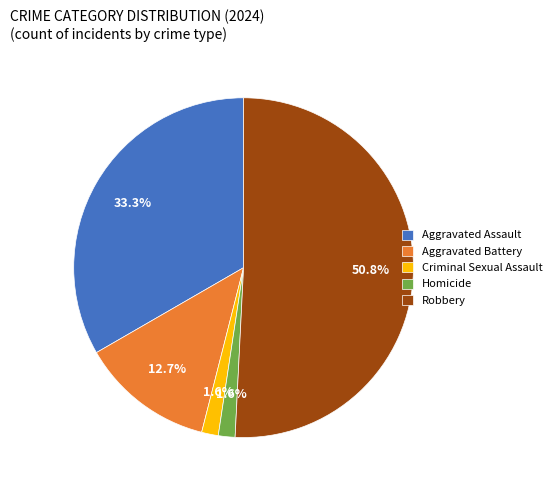

To the nearest percent, what portion does Criminal Sexual Assault represent?

2%